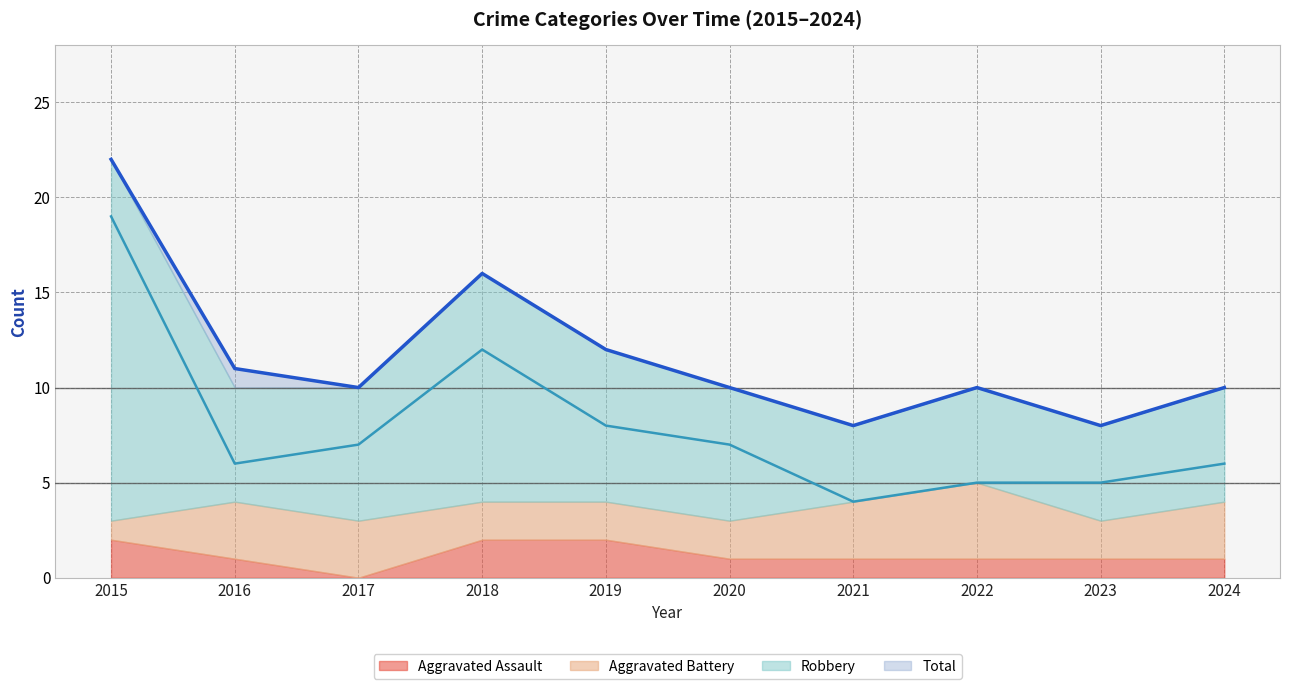

What is the total value across all series at 2017?

17